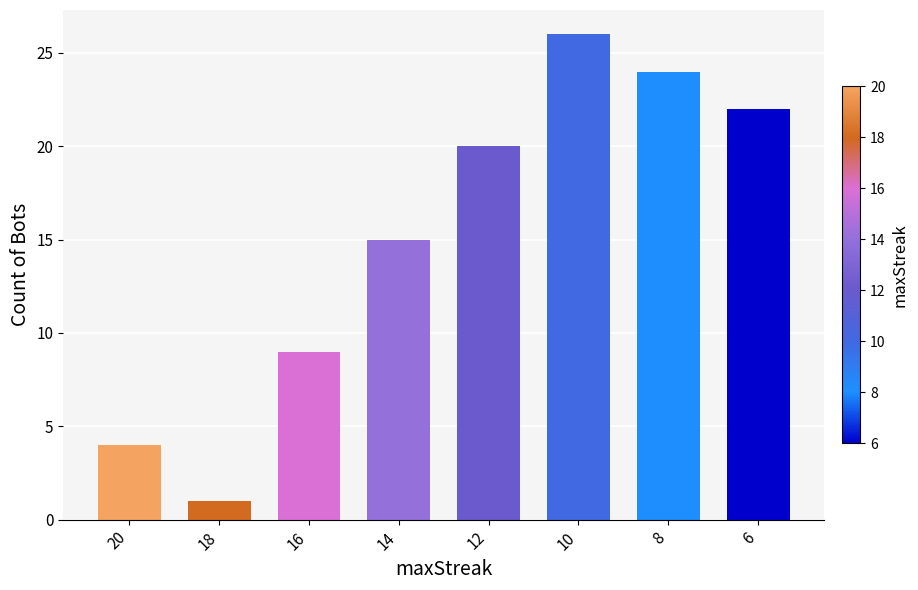

At which label is the value closest to 13?

14